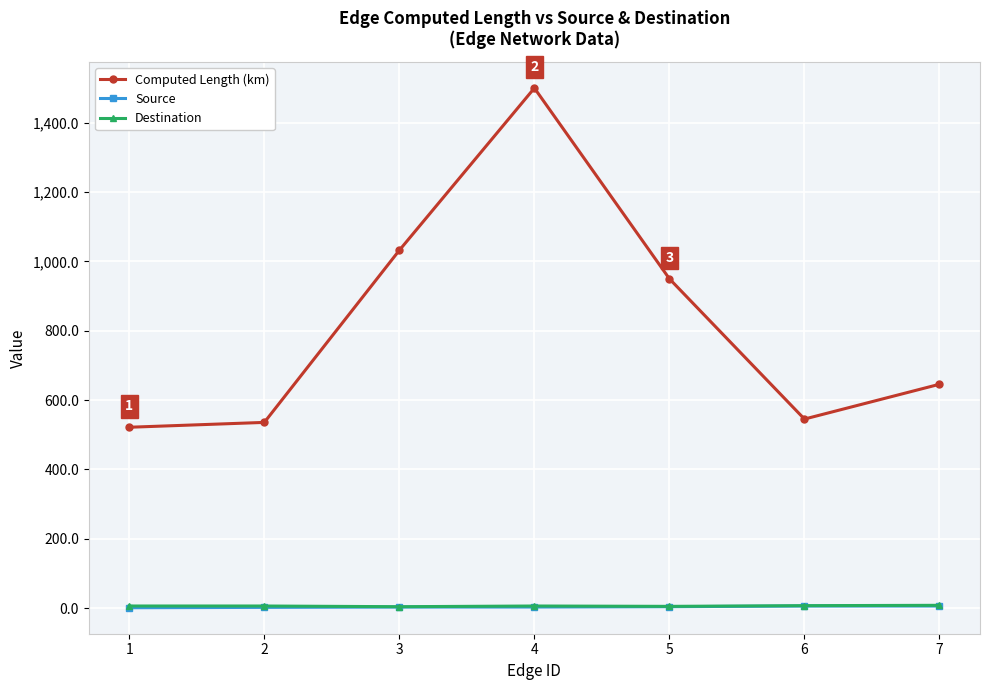

What is the greatest value displayed?

1500.0